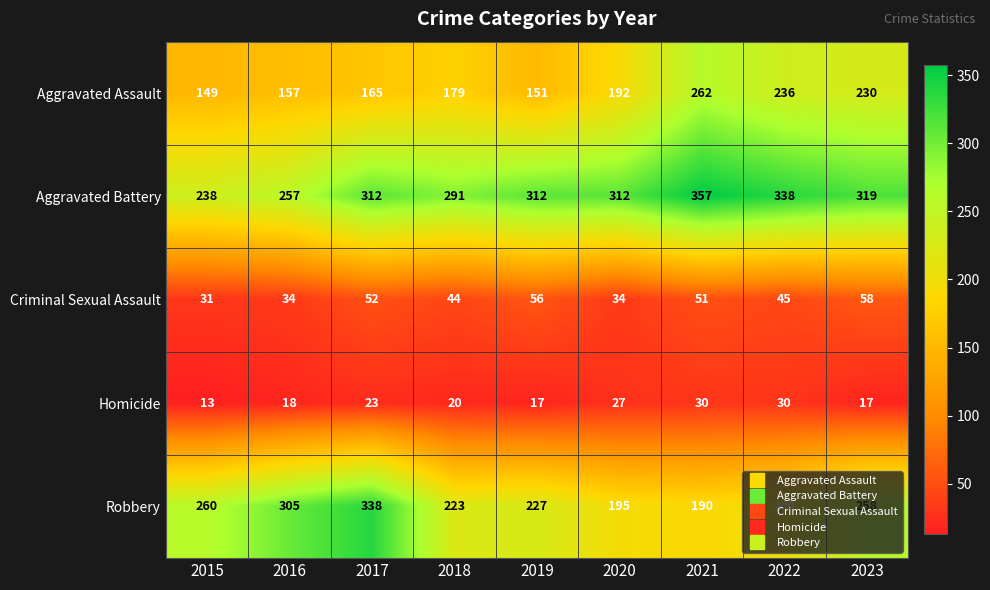

Which category has the highest value in the Robbery series?

2017